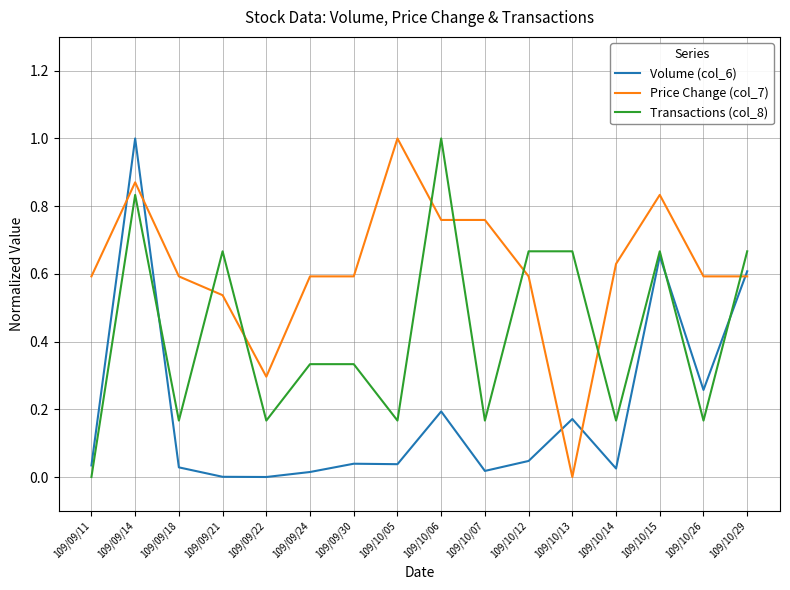

At 109/10/05, list the series in order from largest to smallest.

Price Change (col_7), Transactions (col_8), Volume (col_6)